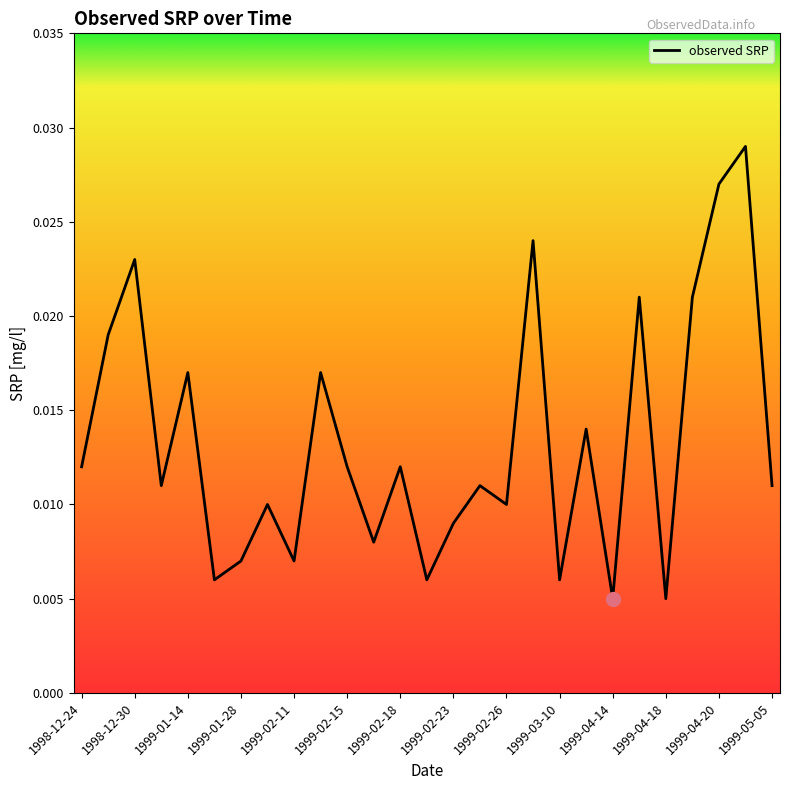

Is this an area chart (filled region under the line)?

No